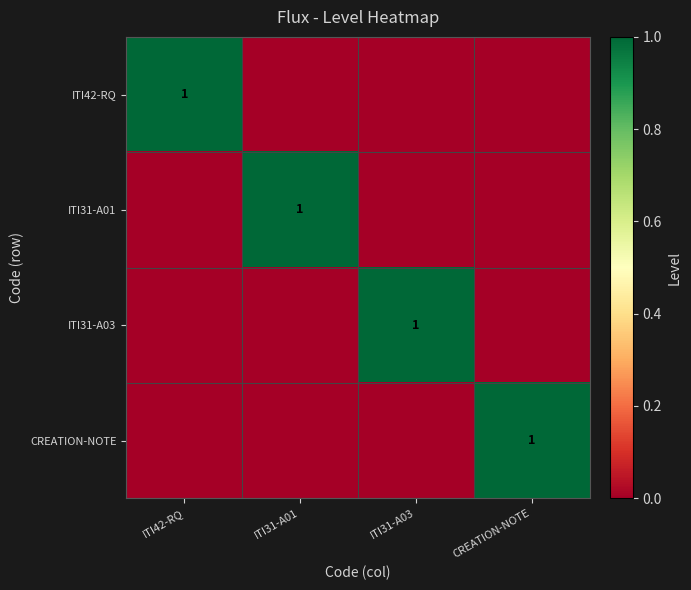

The value of ITI42-RQ at ITI42-RQ is 1. True or false?

True